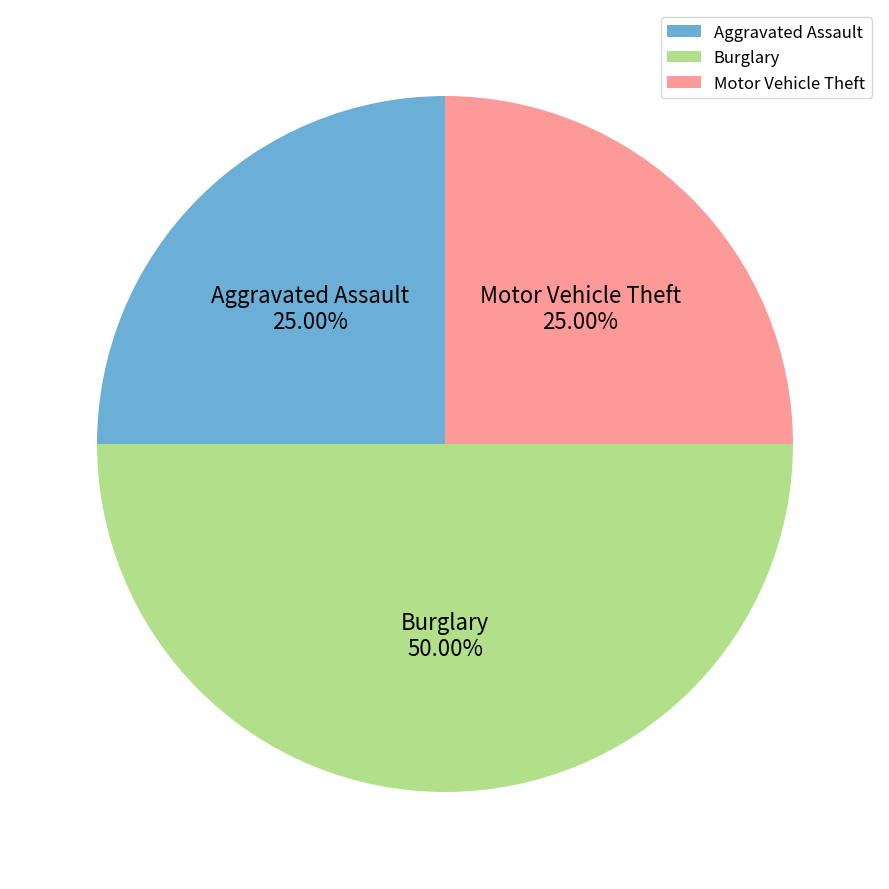

Count the number of slices in the pie.

3